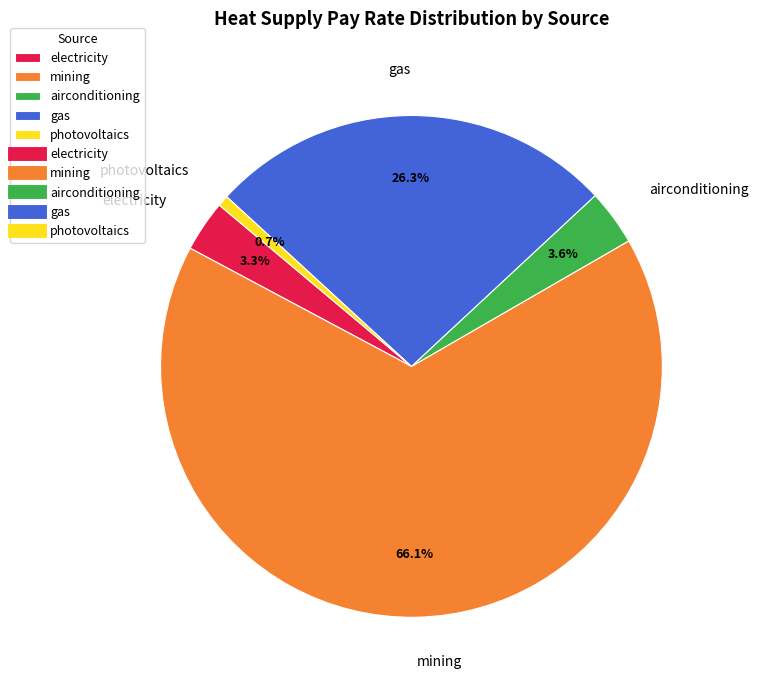

Which category accounts for the majority?

mining